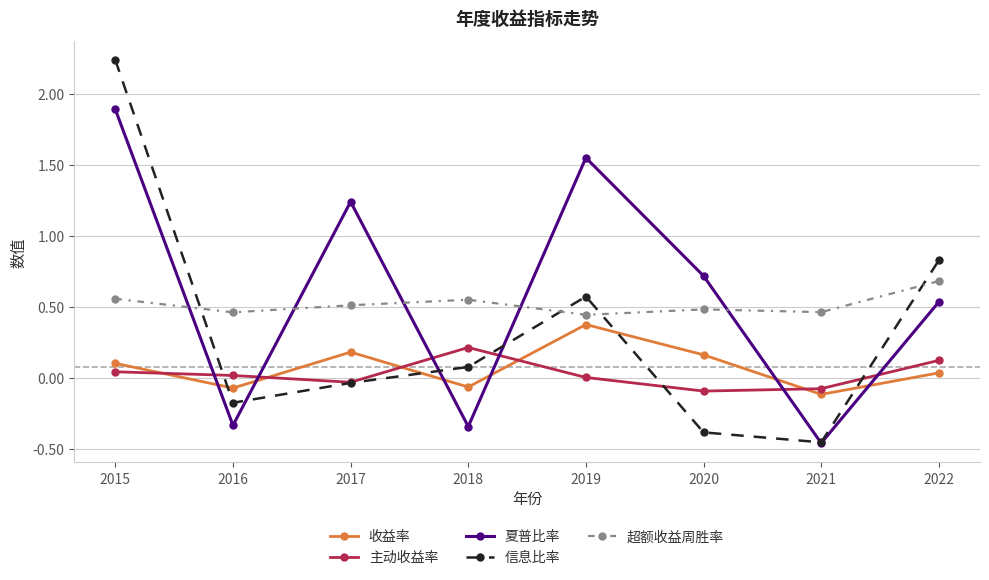

Where do 信息比率 and 主动收益率 first cross each other?

2015 and 2016